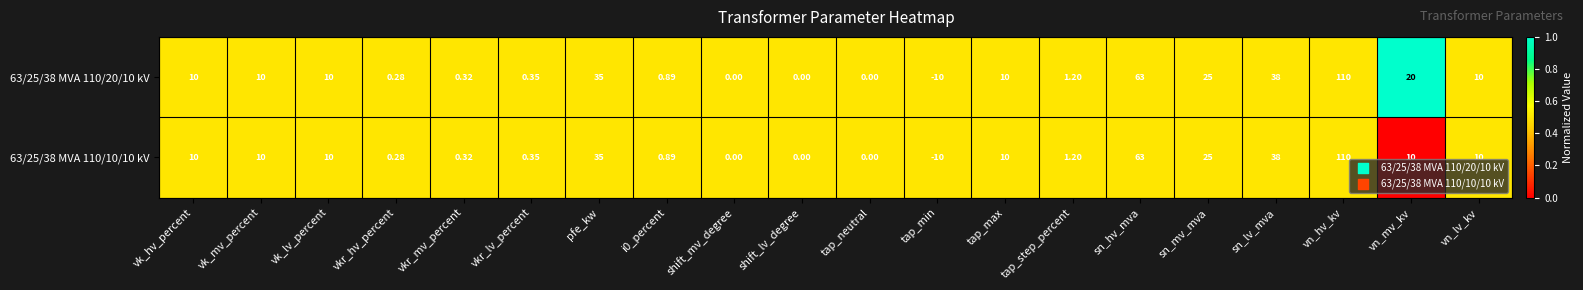

What is the total value across all series at vn_hv_kv?

220.0